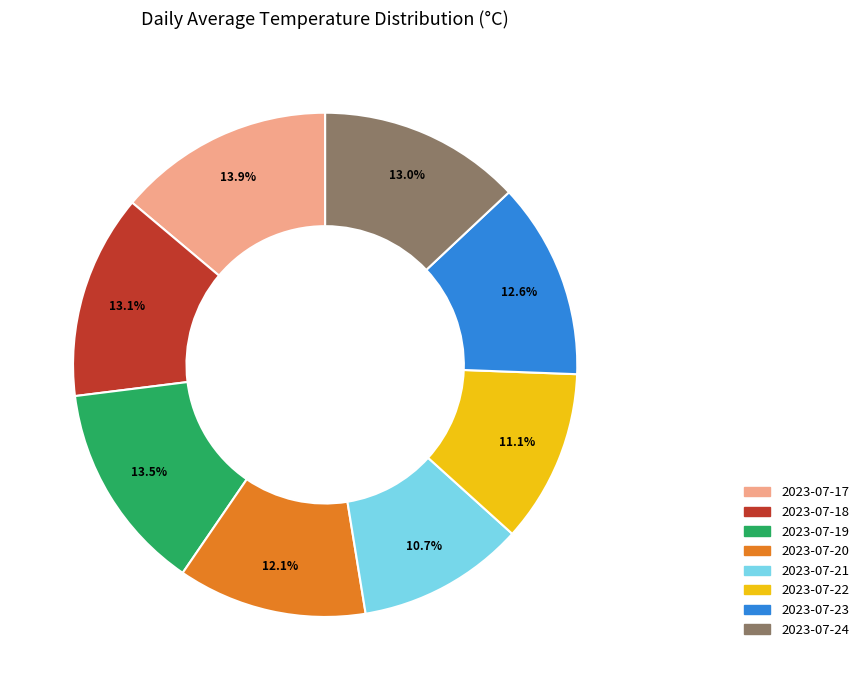

Does 2023-07-19 represent more than half of the total?

No